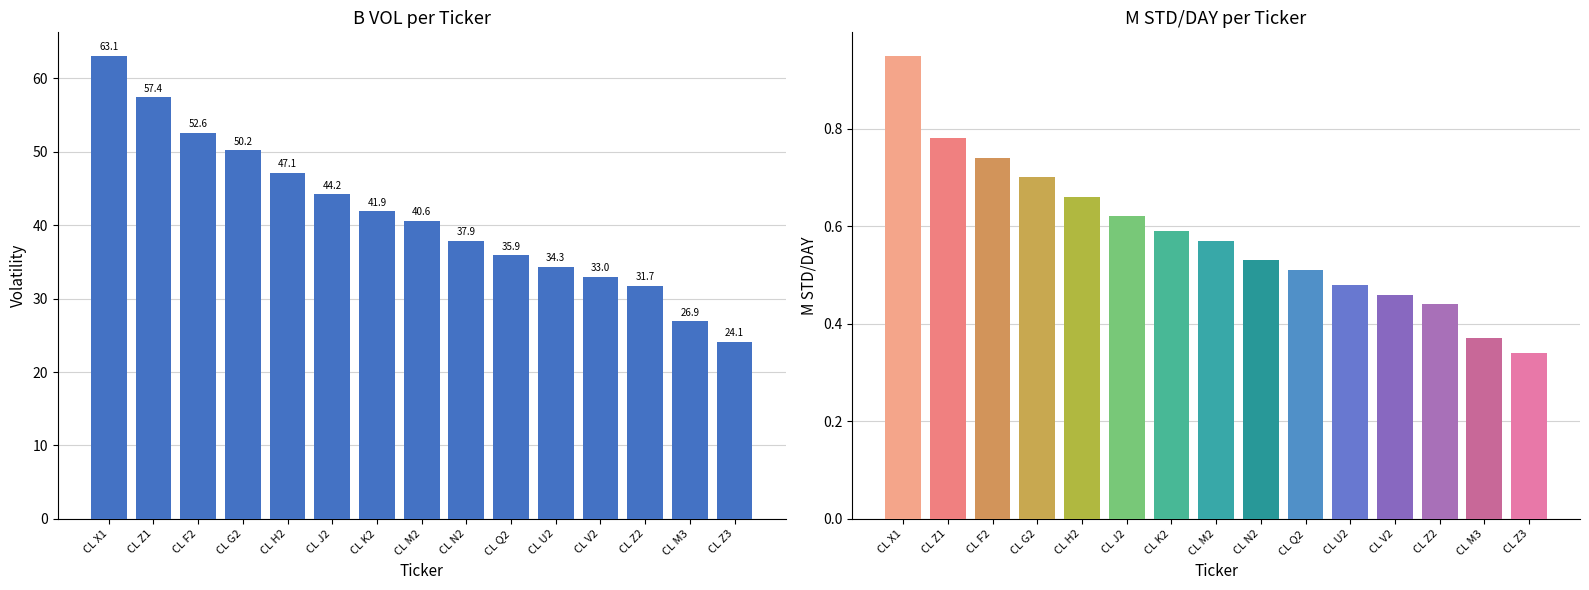

Which category has the highest value across all series?

CL X1